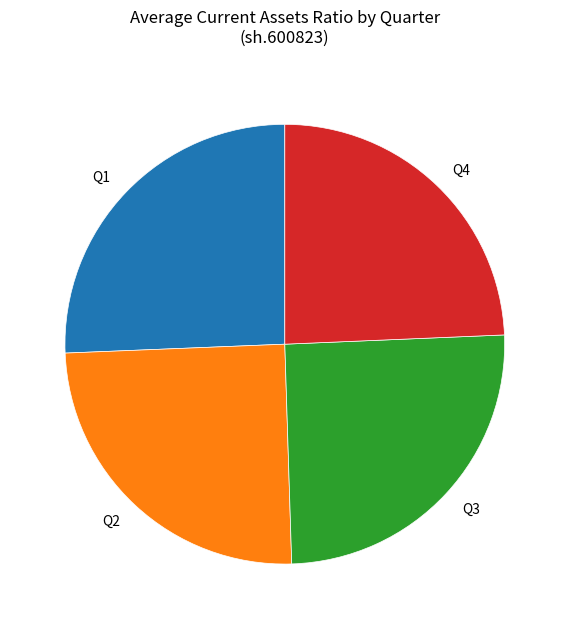

How many segments does this pie chart have?

4